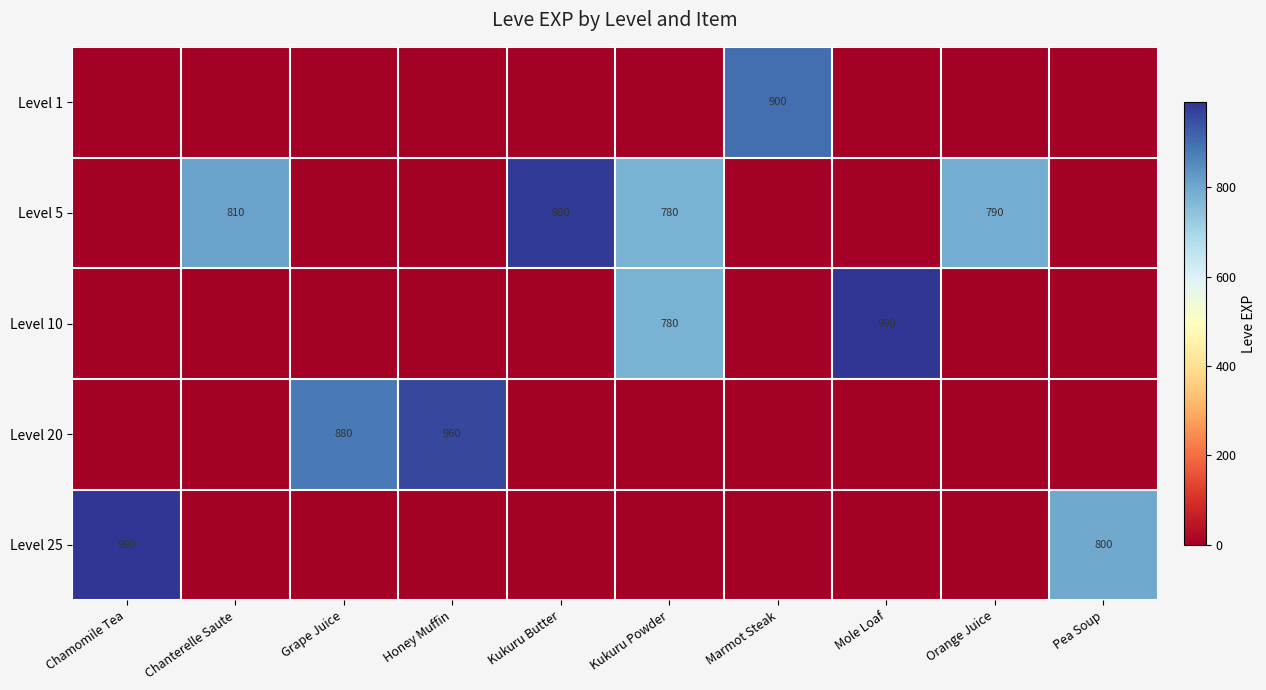

The value of Level 20 at Grape Juice is 880. True or false?

True